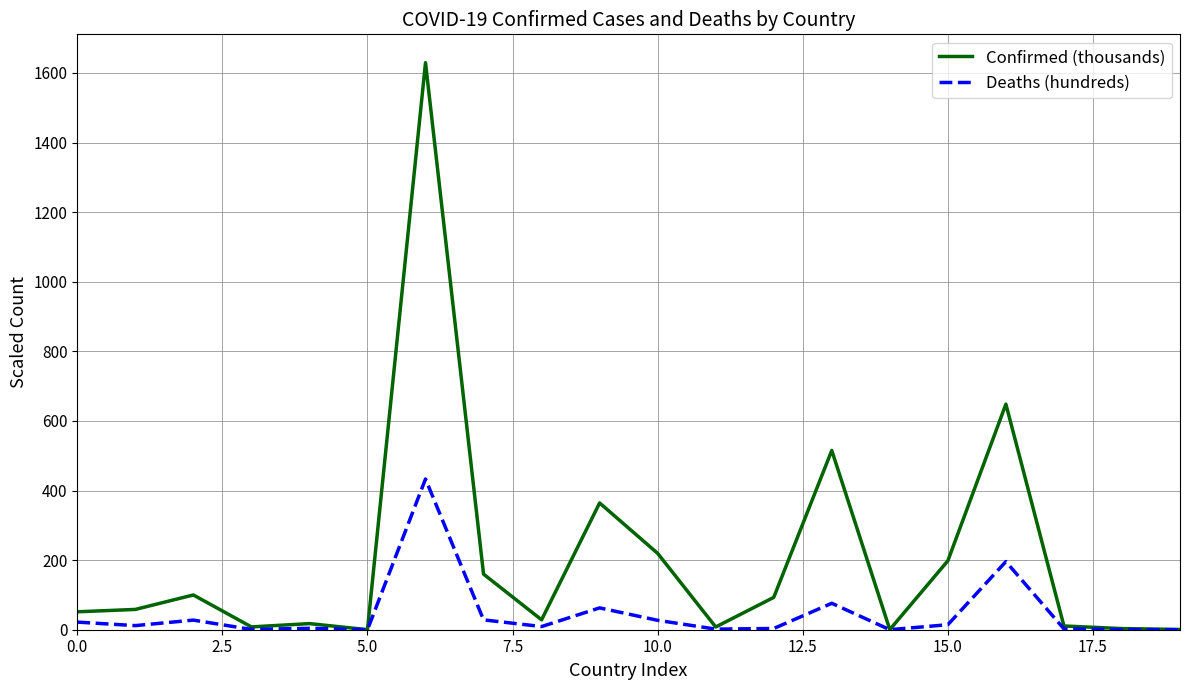

What is the maximum value shown in the chart?

1629.6